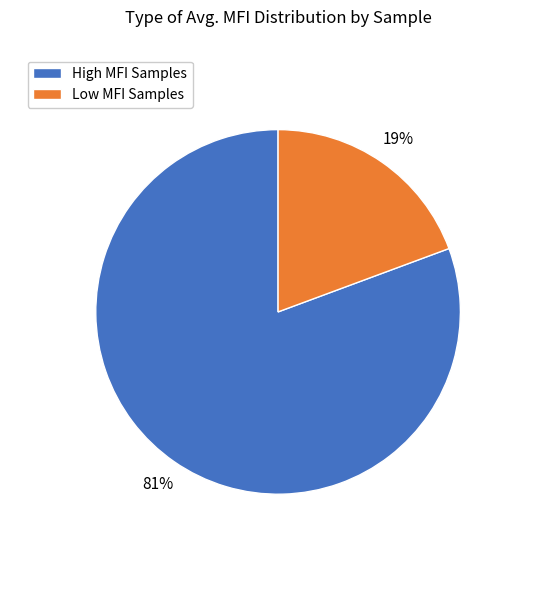

Is there any slice that represents more than half of the pie?

Yes